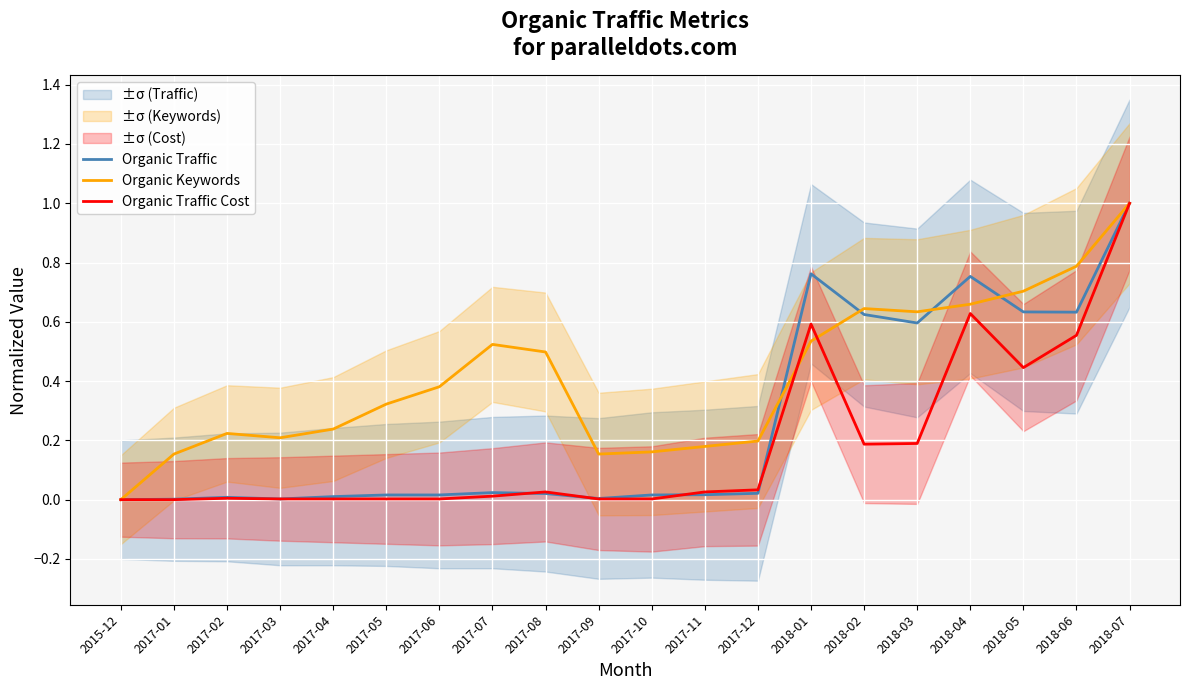

What is the sum of all Organic Traffic values?

5.2